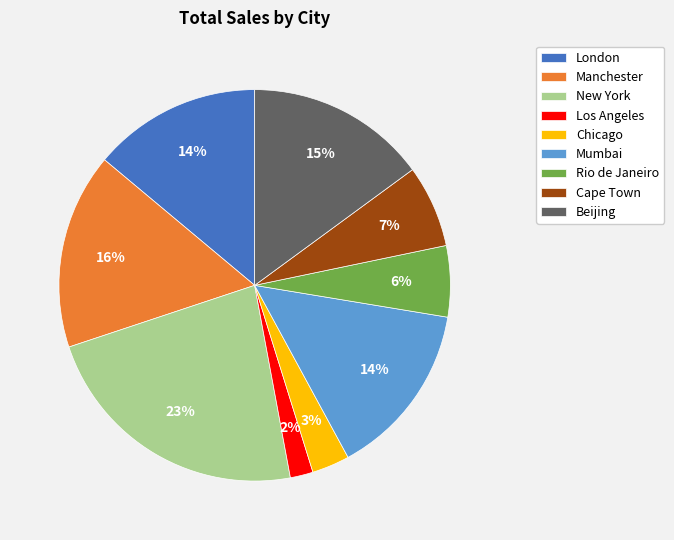

To the nearest percent, what is the difference between the London and Chicago slice percentages?

11%